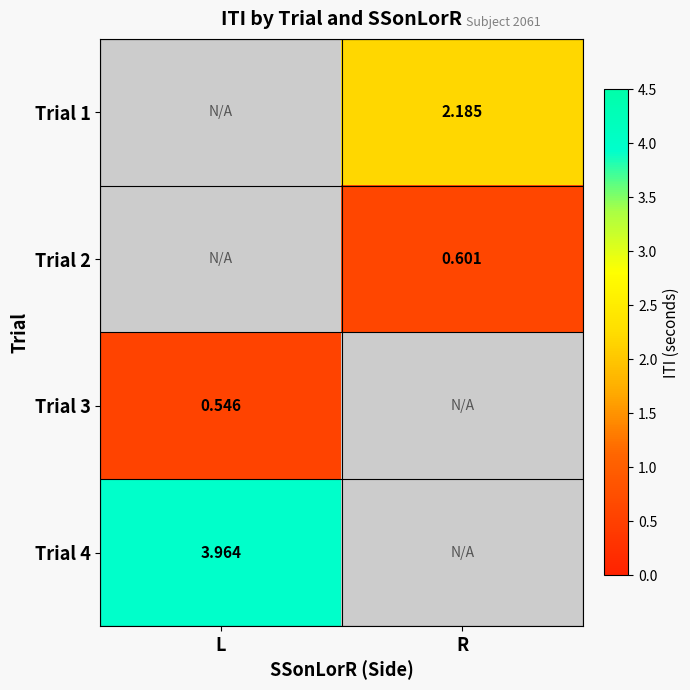

Which has a higher value, L or R?

R